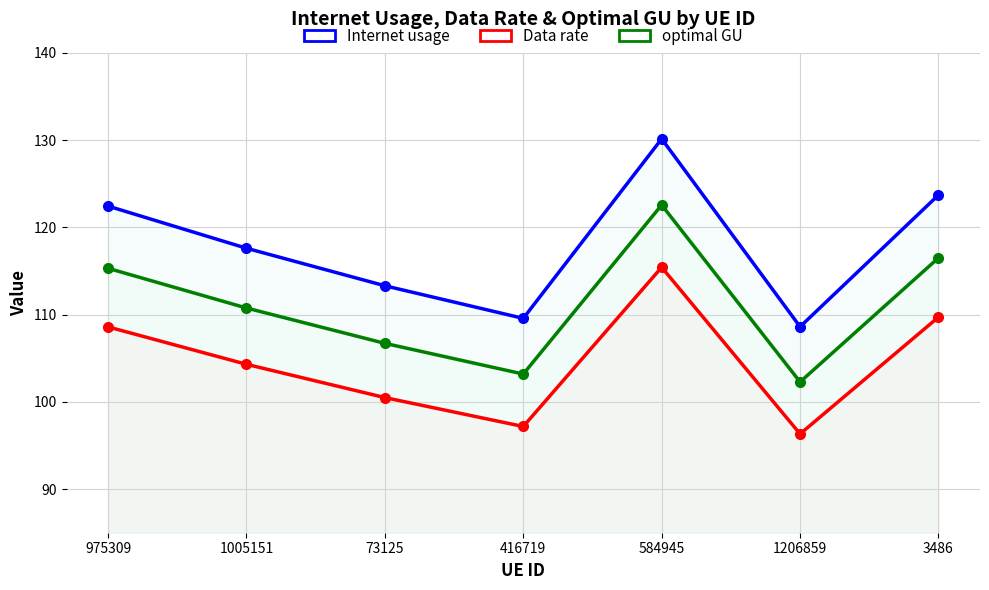

Which has a higher value, 3486 or 584945?

584945